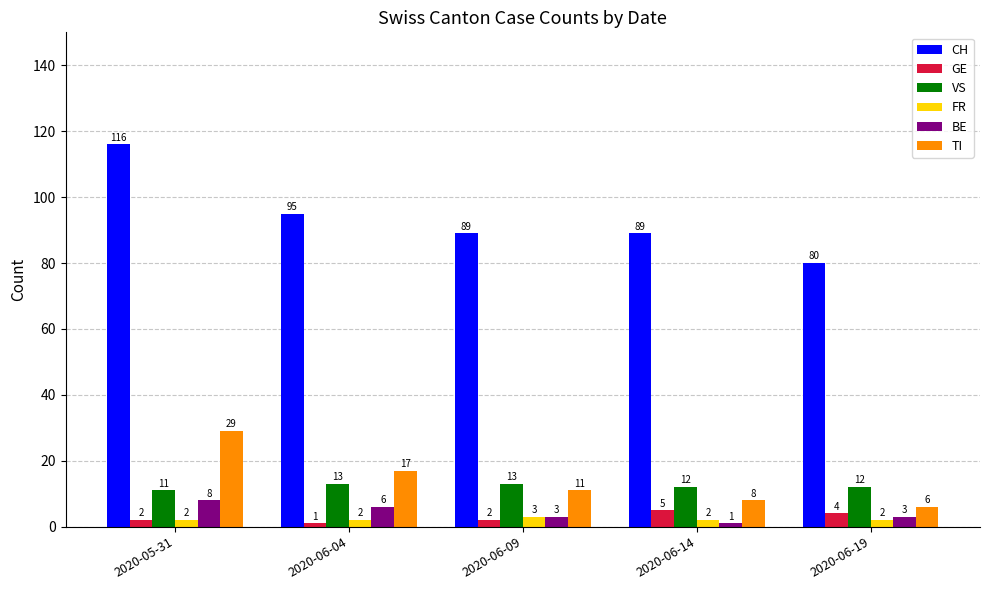

What is the sum of the CH values at 2020-06-19 and 2020-06-09?

169